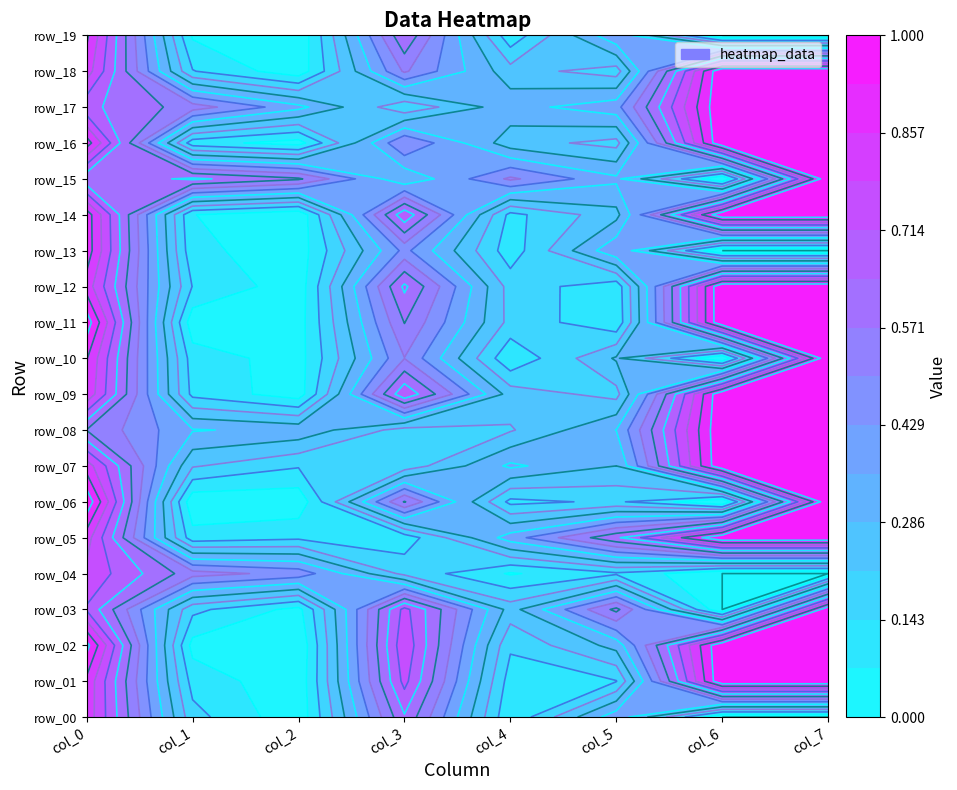

Is it true that col_4 equals 0.1 at 4?

True